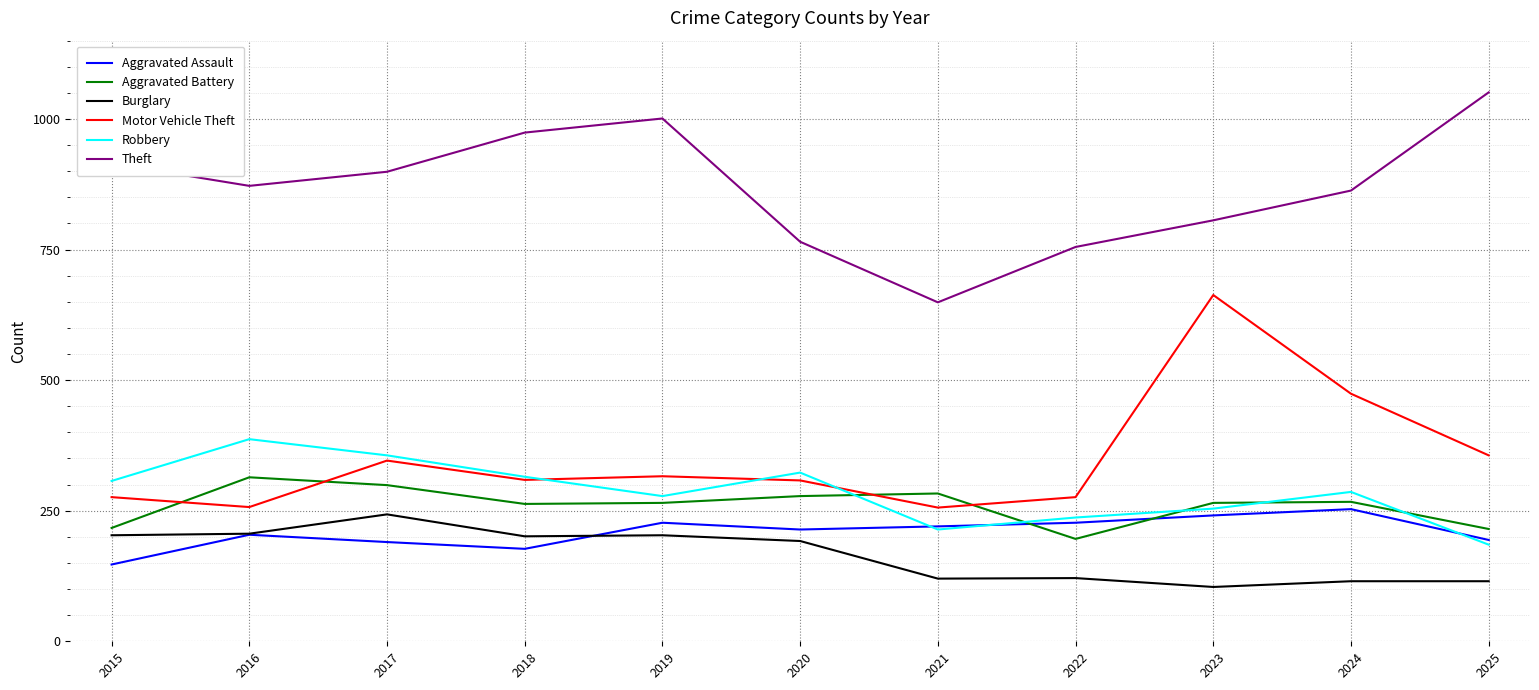

True or false: Aggravated Battery has more than 1 interior local peaks.

True